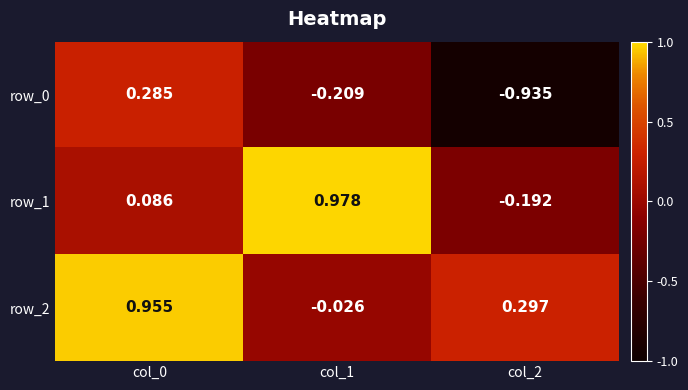

How many positive values does the row_1 series have?

2